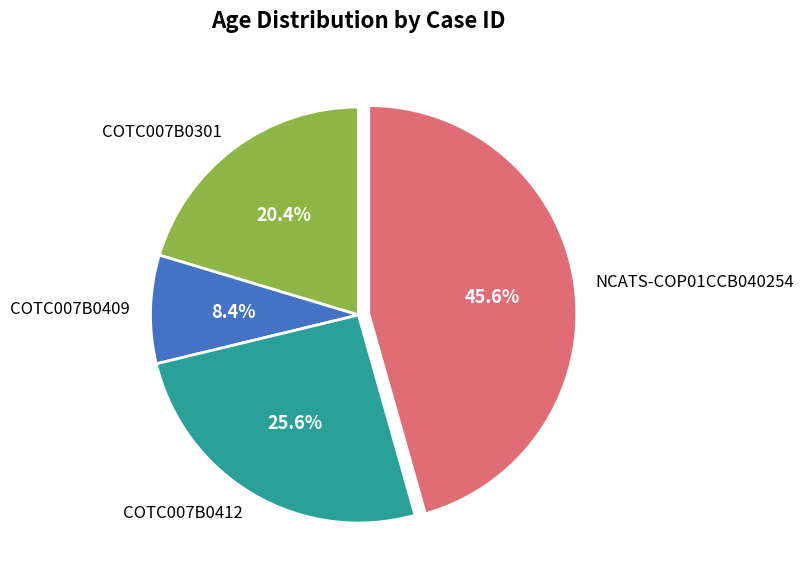

Is it true that COTC007B0412 is 39% of the pie?

False